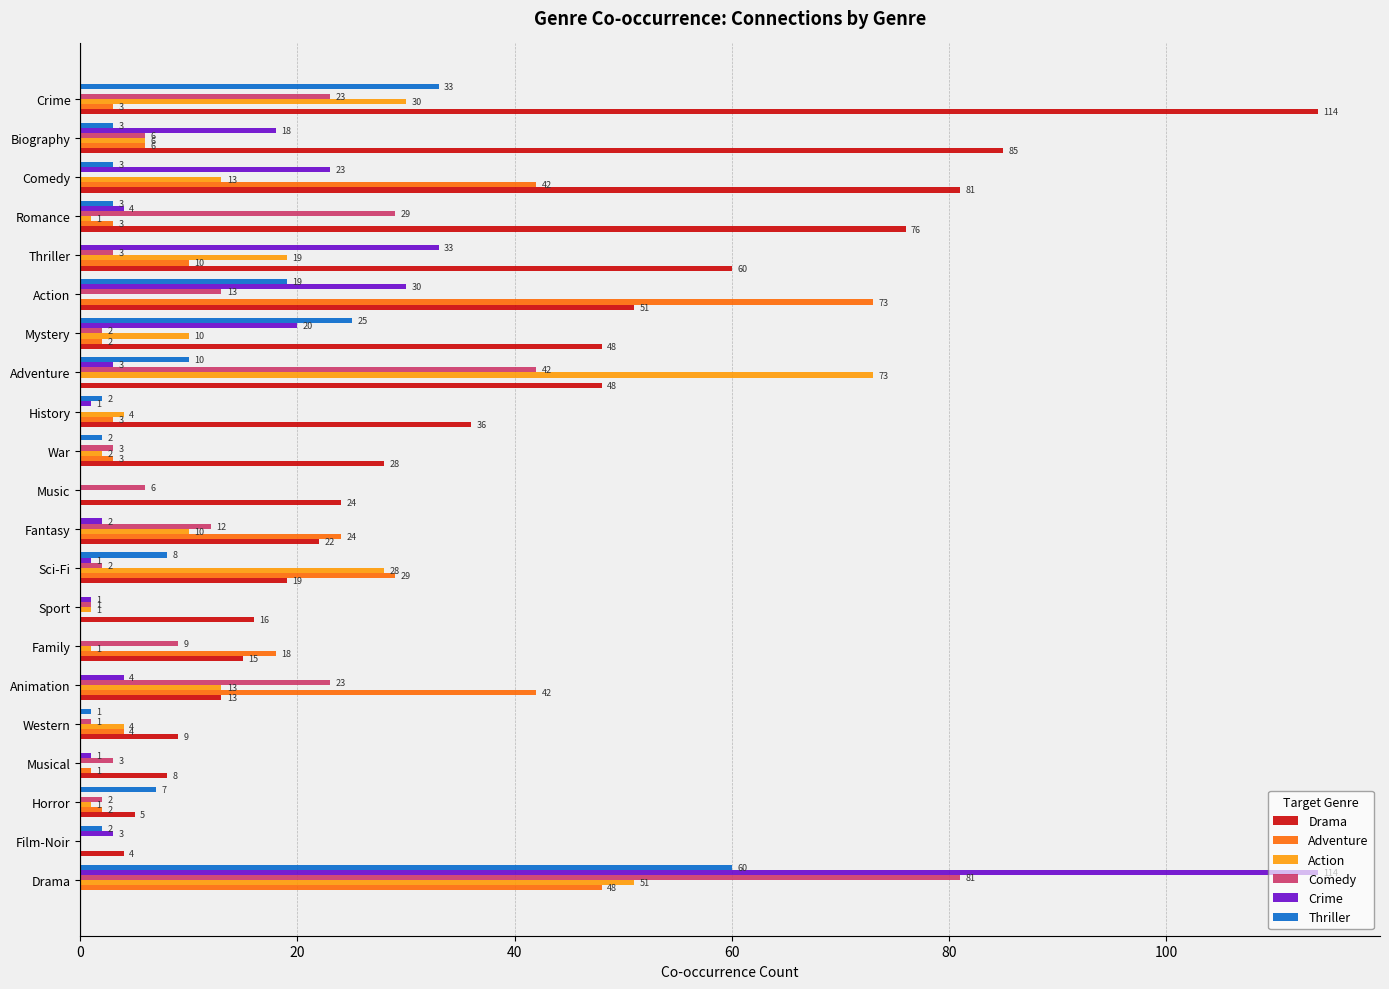

Is it true that Thriller equals 0 at Fantasy?

True